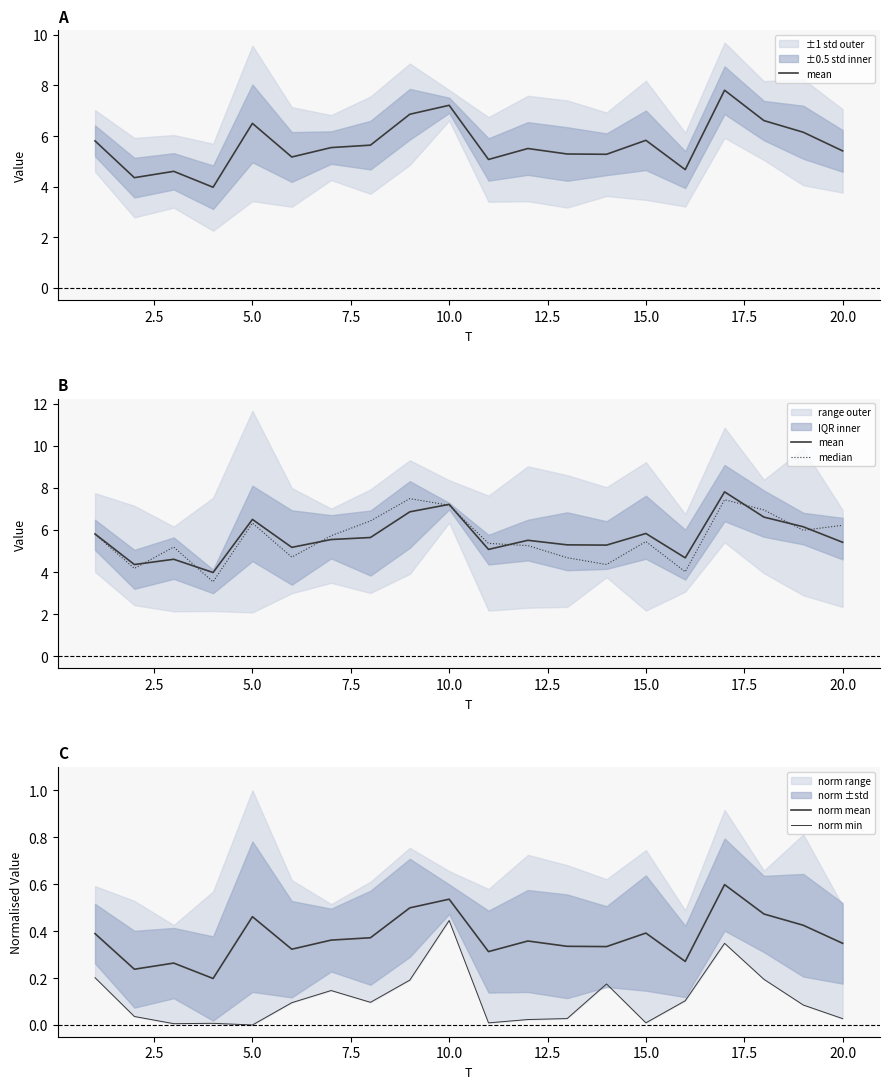

What is the value of the median point at the 12th from the left?

5.3